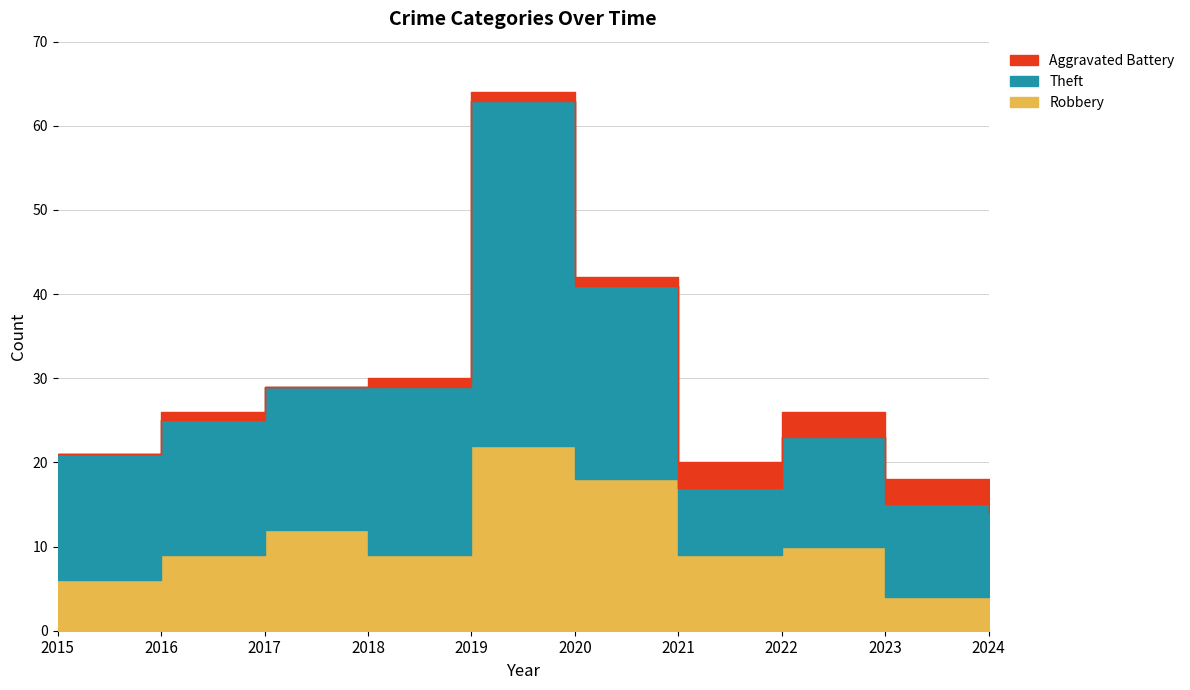

What is the value of the Aggravated Battery point at the 4th from the left?

1